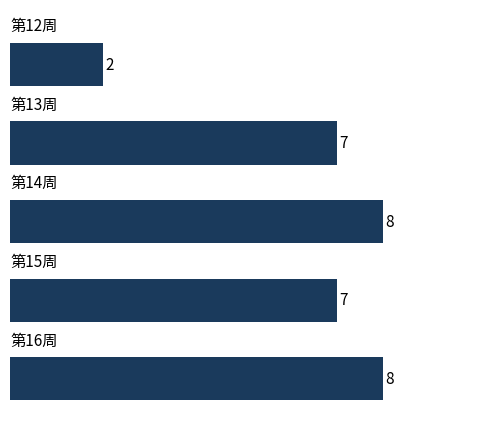

How many bars are there in total?

5